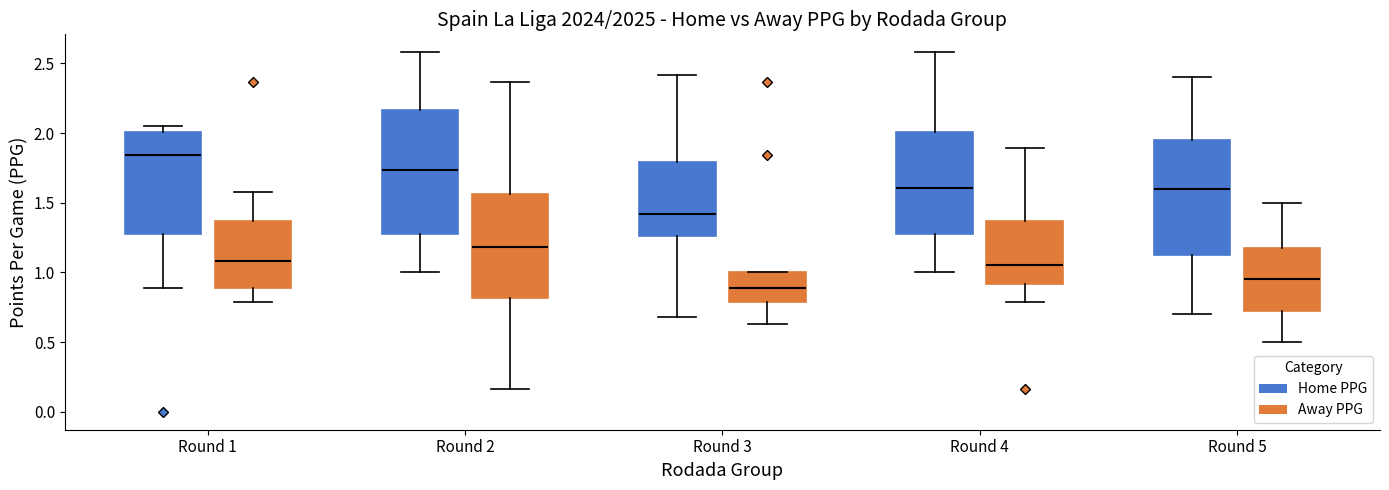

Which box is the tallest, from its lower edge to its upper edge?

Round 2 (Home PPG)